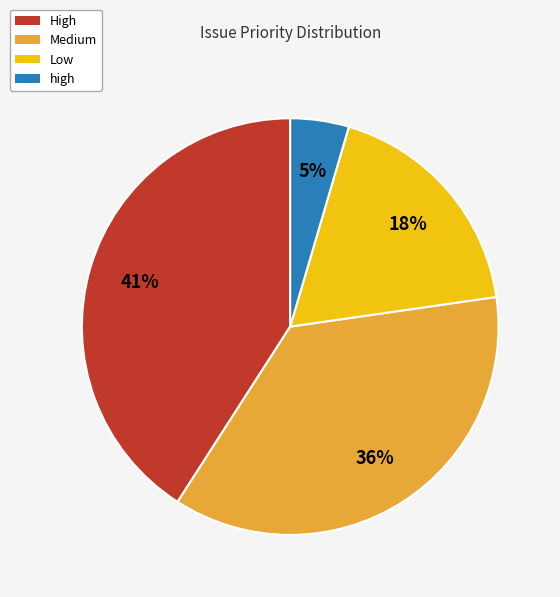

Approximately how many times larger is the value at Low compared to High?

0.4